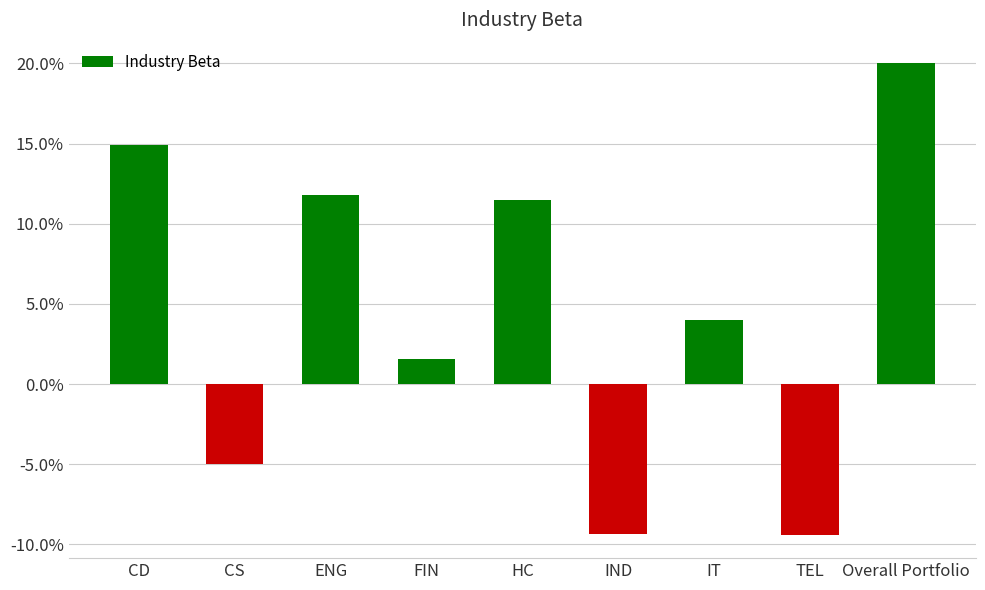

What is the difference between the values at CS and FIN?

0.1